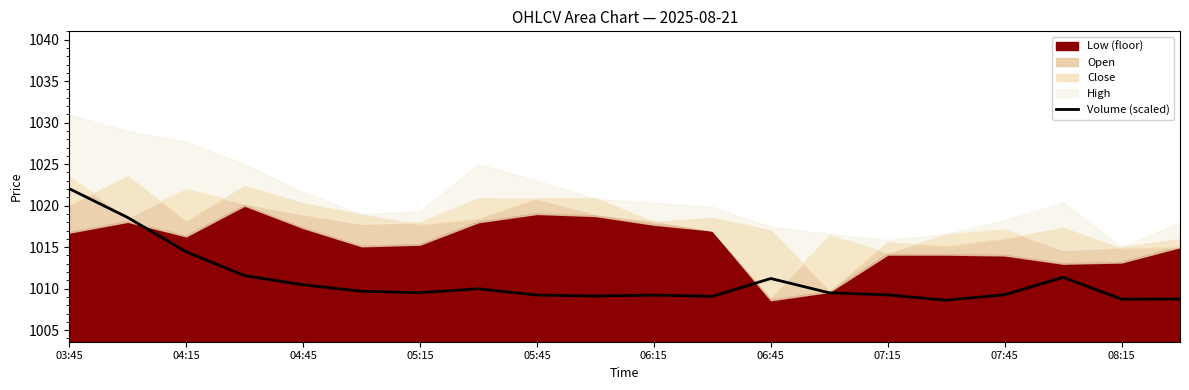

What is the average value?

1011.0